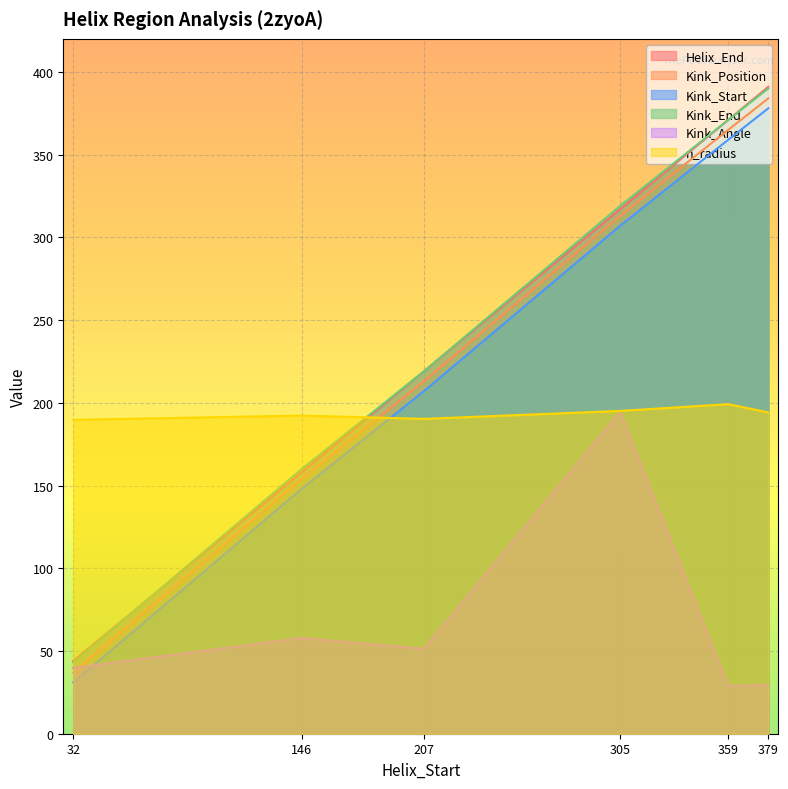

Which series ends up on top after the final intersection of n_radius and Kink_Start?

Kink_Start